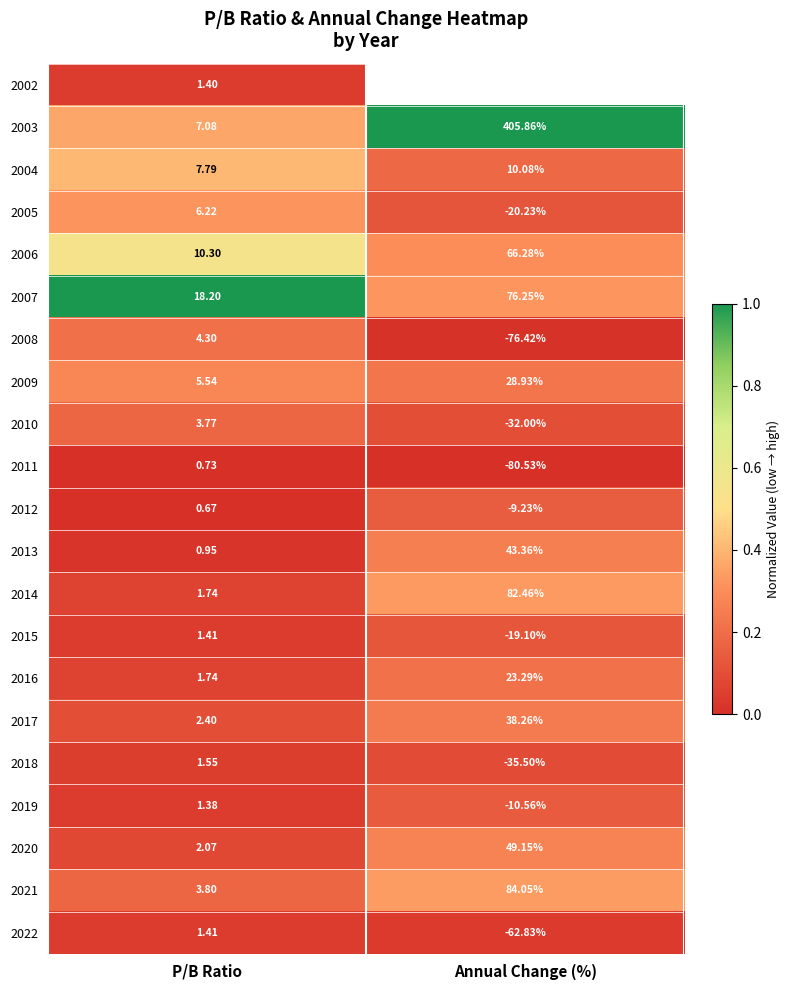

Is the value of 2022 at P/B Ratio greater than the value of 2021 at P/B Ratio?

No